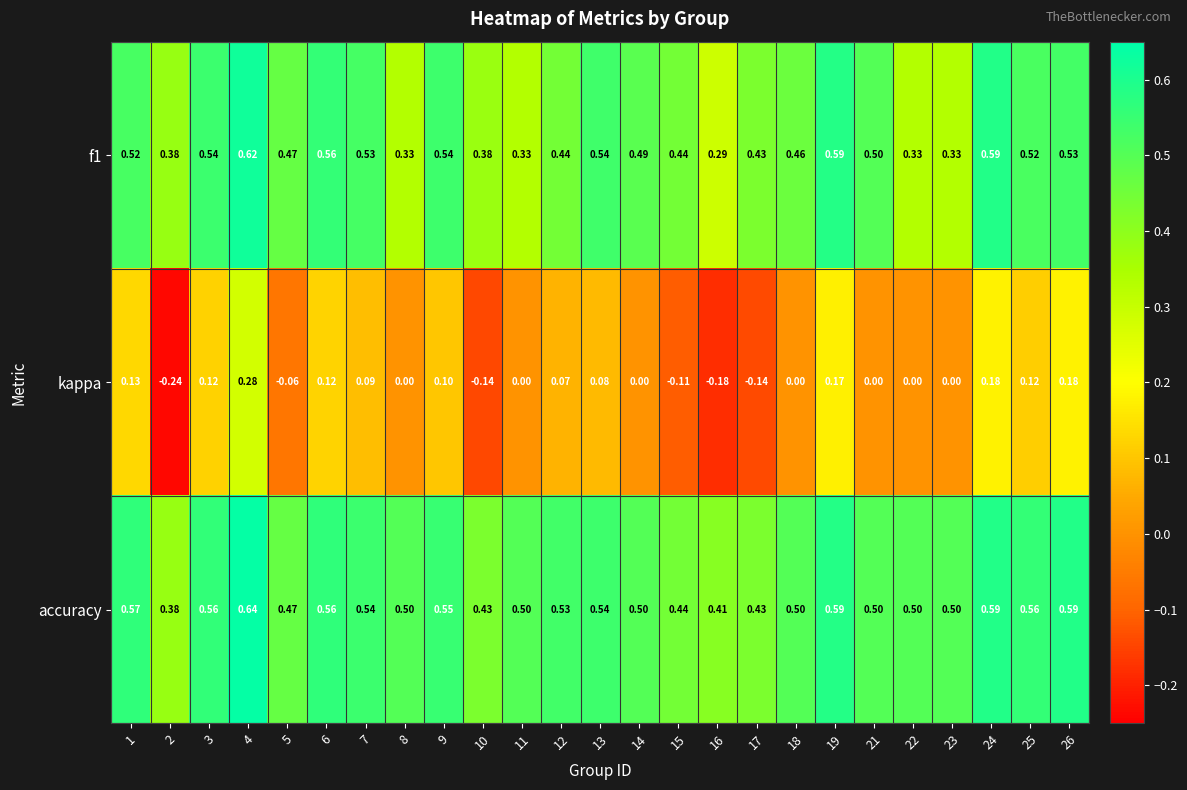

Is the value of kappa at 11 greater than the value of f1 at 14?

No